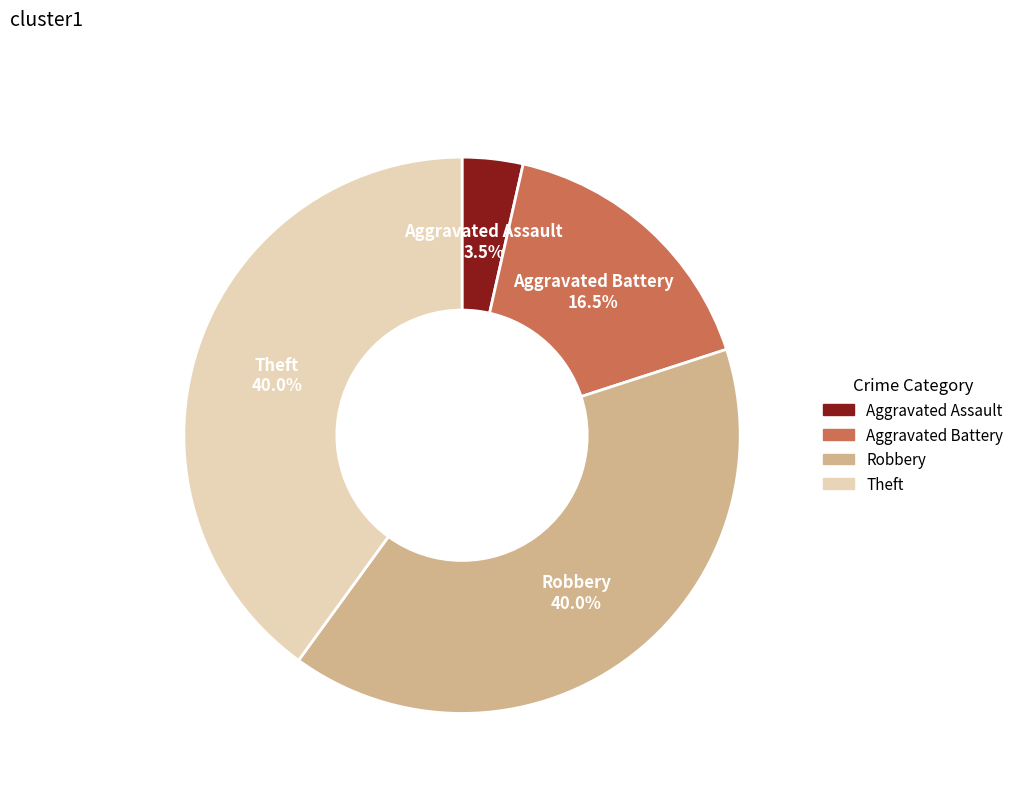

How many slices are in this pie chart?

4